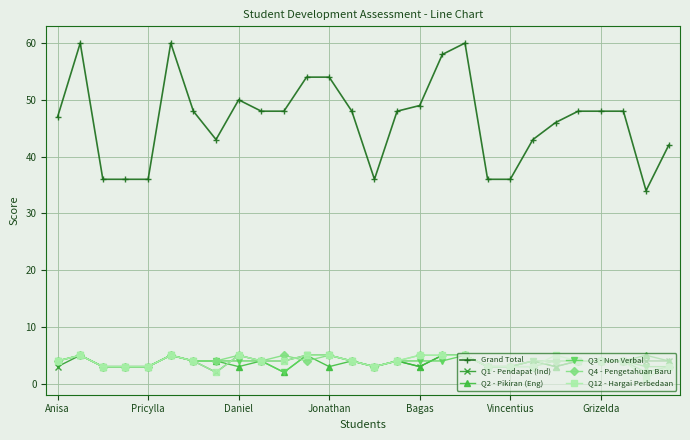

True or false: Grand Total and Q4 - Pengetahuan Baru cross at least once.

False